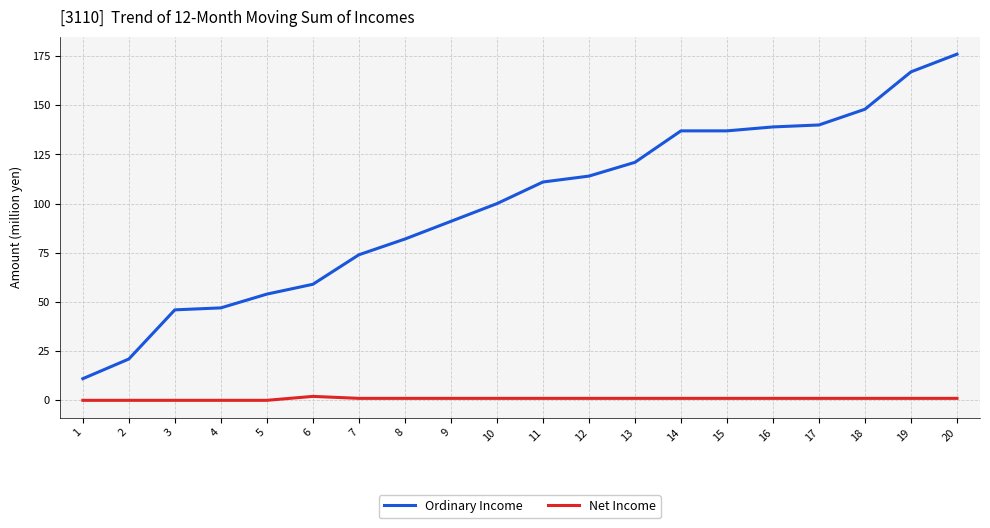

Between 5 and 16, which series saw the biggest shift?

Ordinary Income